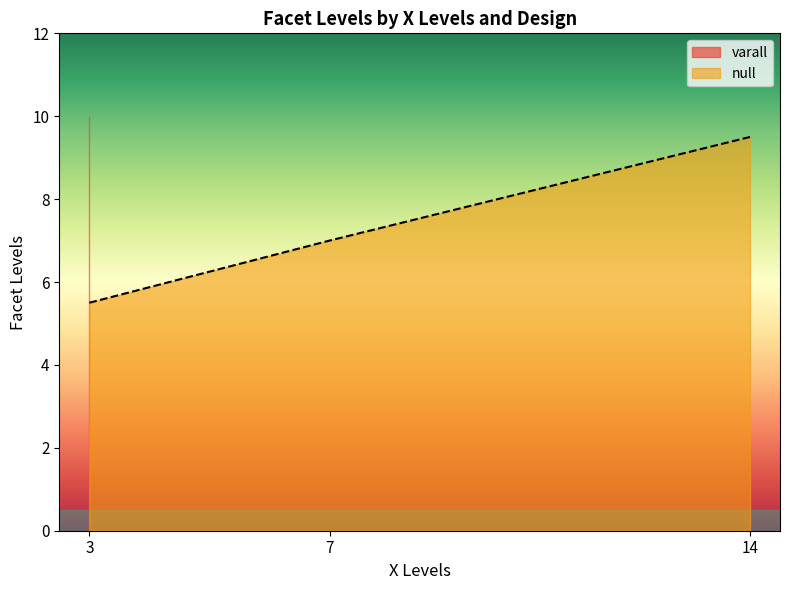

Is it true that null equals 9.8 at 3?

False